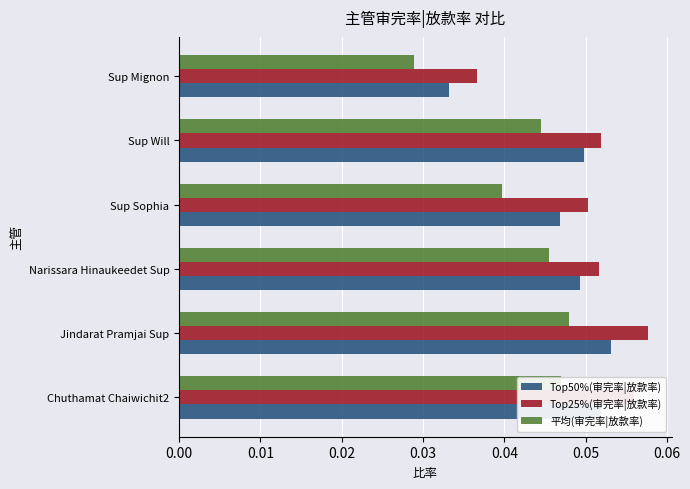

Is it true that Top25%(审完率|放款率) equals 0.1 at Sup Mignon?

False